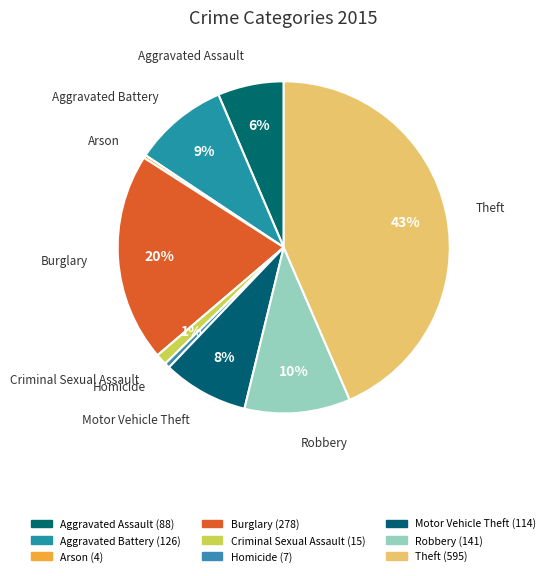

How many slices are in this pie chart?

9